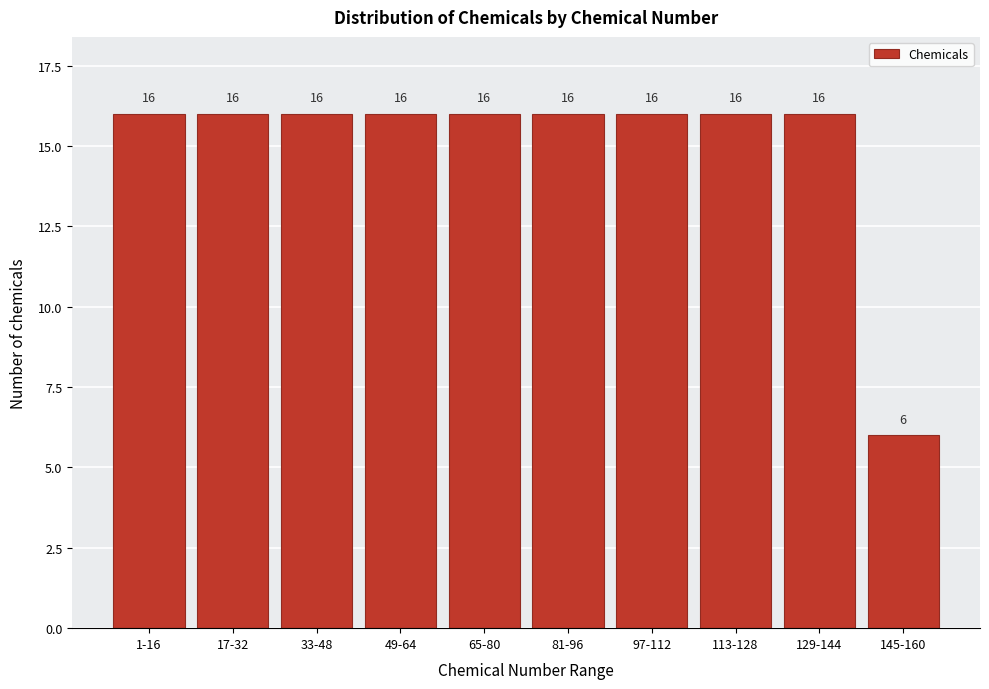

Reading left to right, extract all data points from this chart.

1-16=16	17-32=16	33-48=16	49-64=16	65-80=16	81-96=16	97-112=16	113-128=16	129-144=16	145-160=6